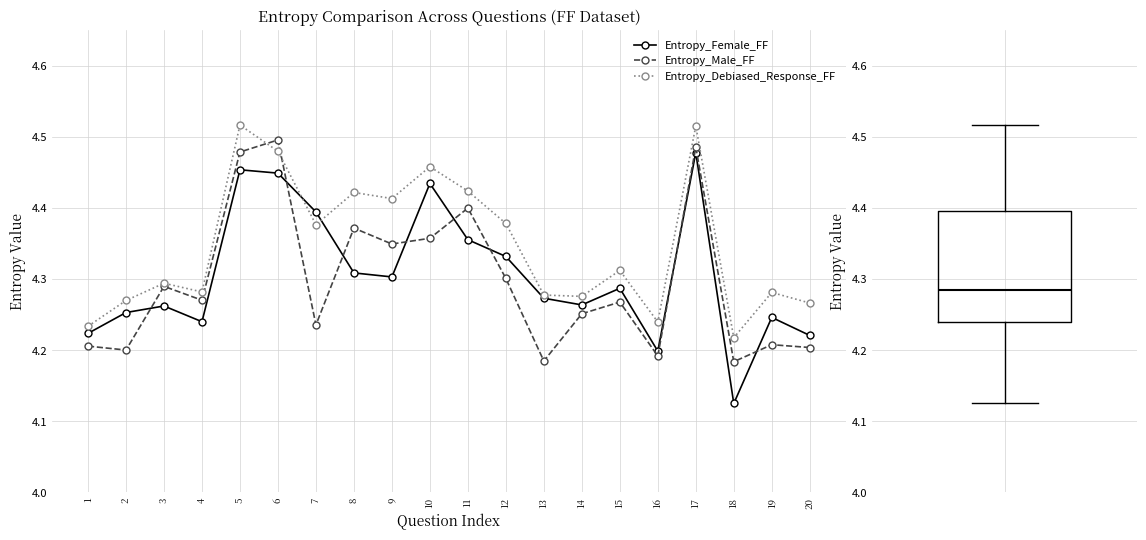

Rank the series at 3 from lowest to highest value.

Entropy_Female_FF, Entropy_Male_FF, Entropy_Debiased_Response_FF